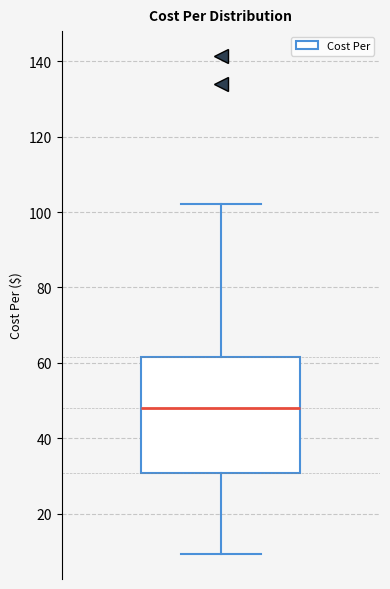

Transcribe this box plot: give where the median line is, the range the box spans, and where the two whiskers end, as read against the y-axis. The values are not printed on the chart, so give them approximately, as read against the axis.

median 48, box 30 to 62, whiskers 10 to 102